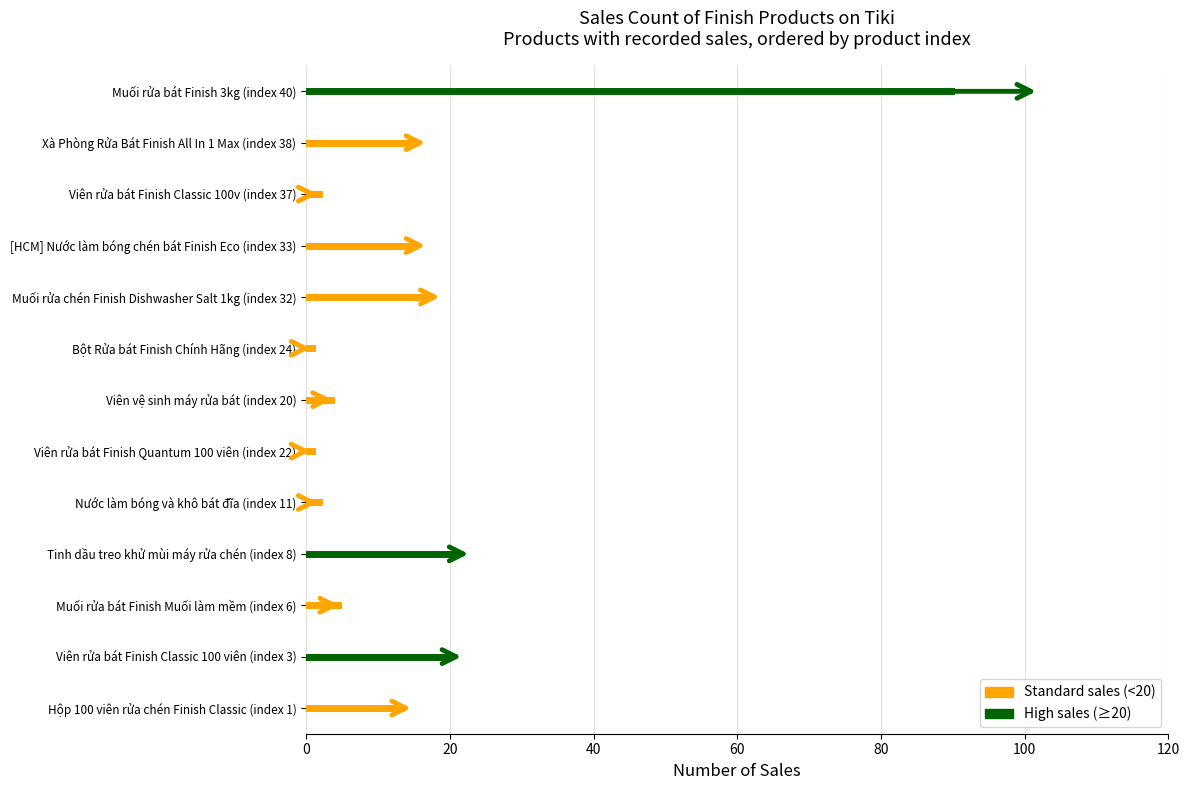

List the series in order of their overall mean, highest first.

High sales (≥20), Standard sales (<20)